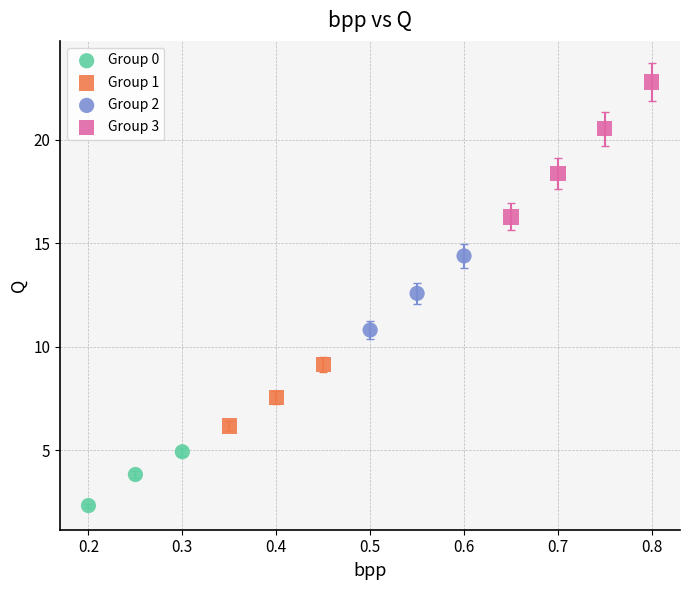

Which series contains the highest Y value?

Group 3